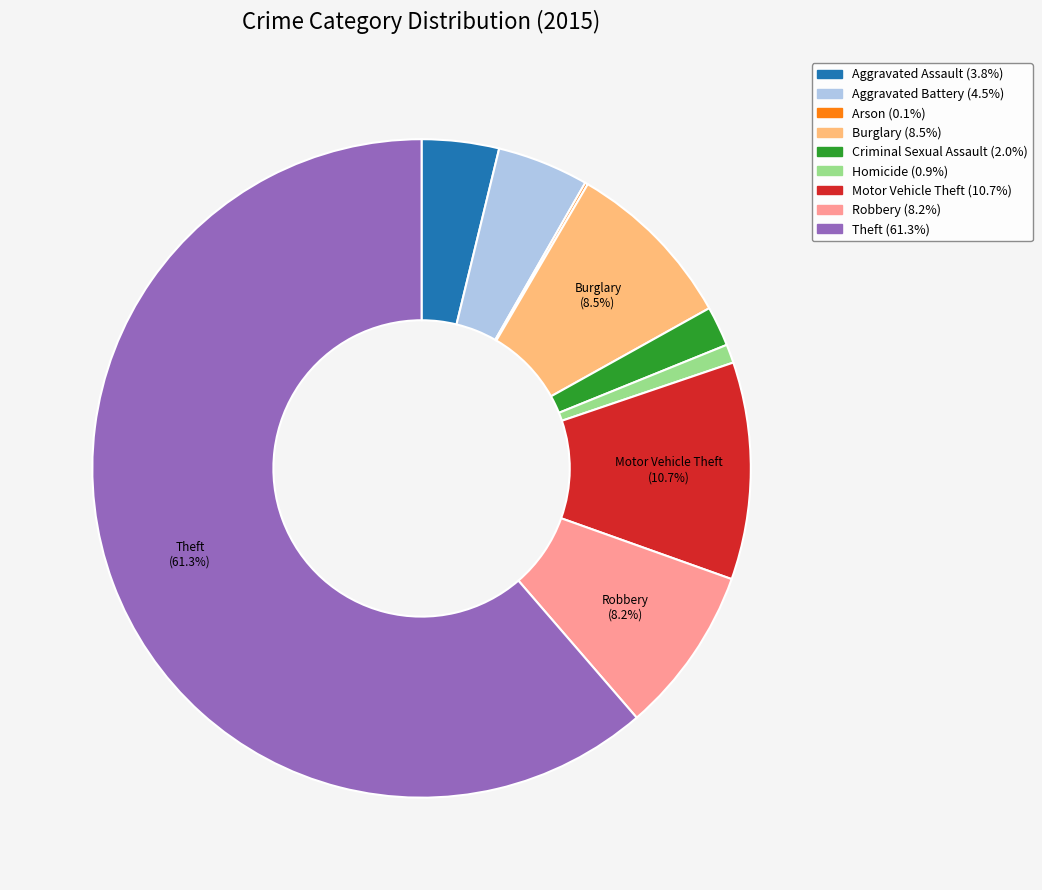

To the nearest percent, what is the difference between the largest and smallest slice percentages?

61%